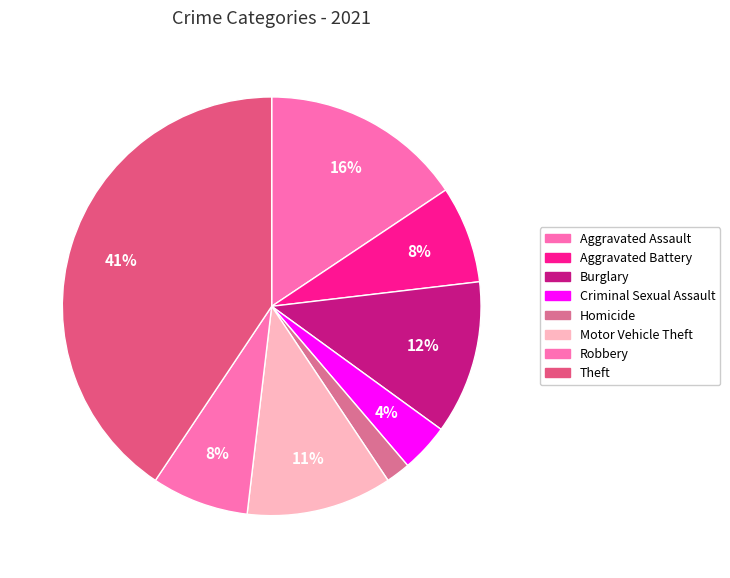

Which category has the biggest portion of the pie?

Theft